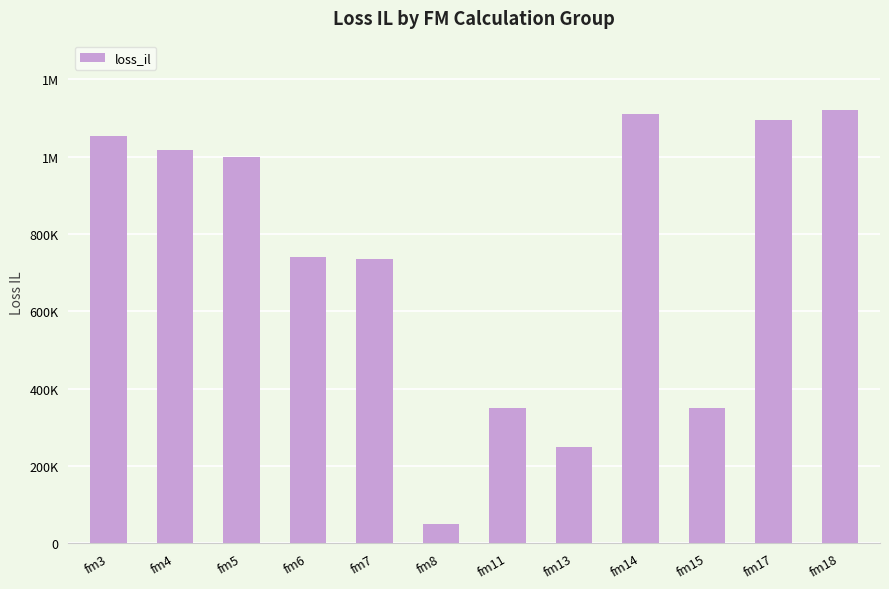

Which label corresponds to the largest value in the chart?

fm18